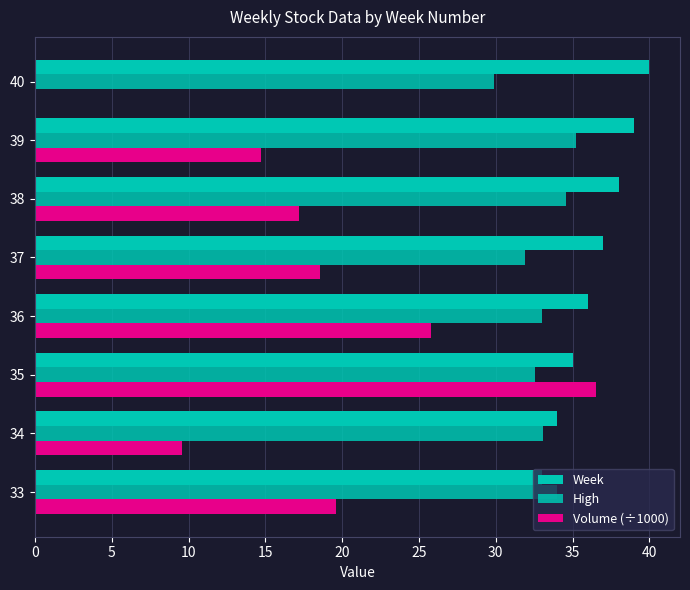

What is the difference between the maximum and minimum values in the High series?

5.3